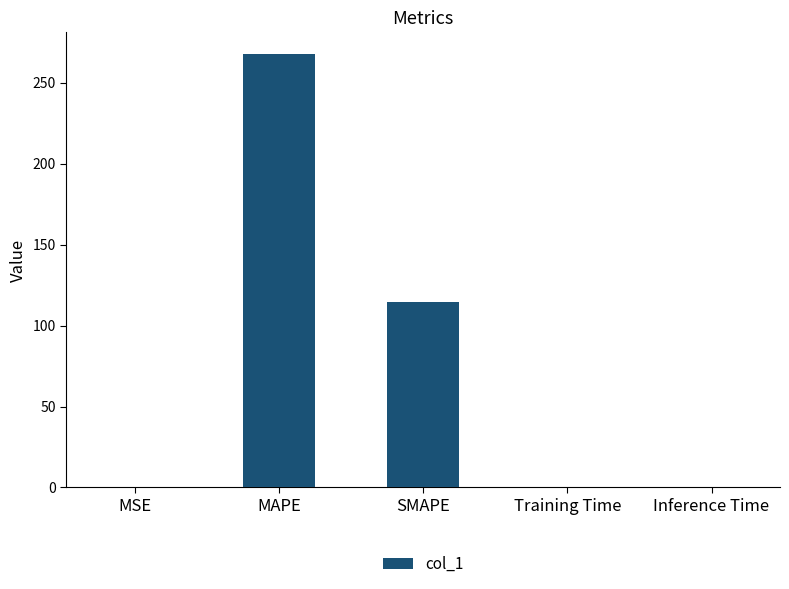

What is the sum of all values?

382.4